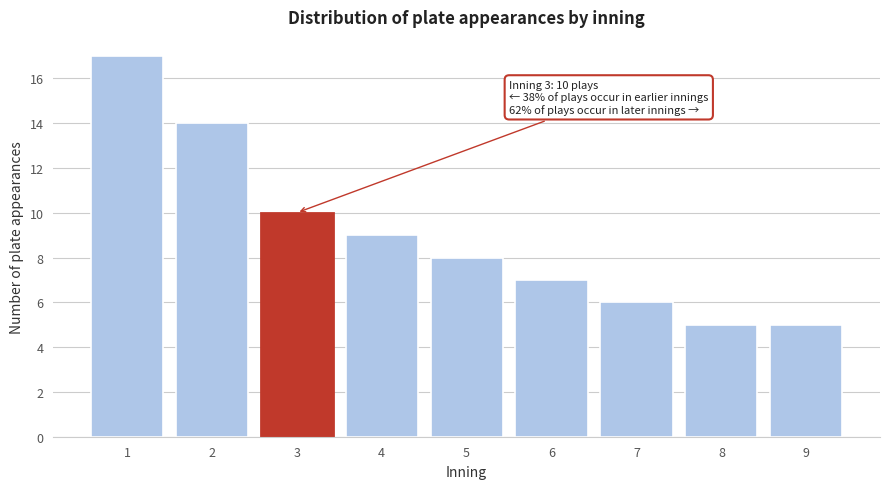

Reading left to right, extract all data points from this chart.

17	14	10	9	8	7	6	5	5